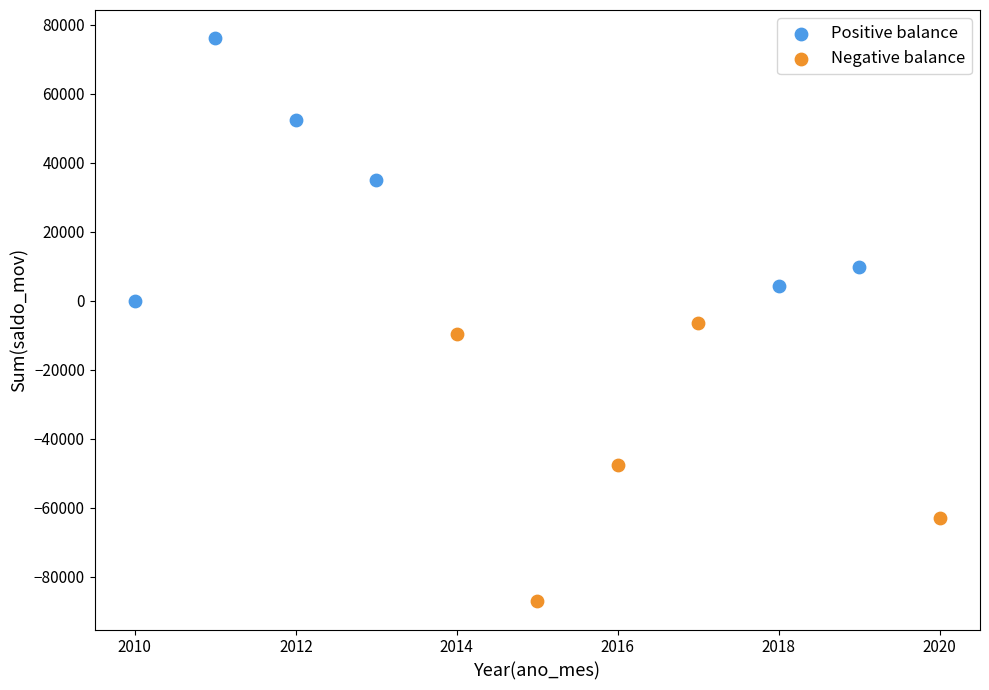

Which series reaches the maximum Y coordinate?

Positive balance